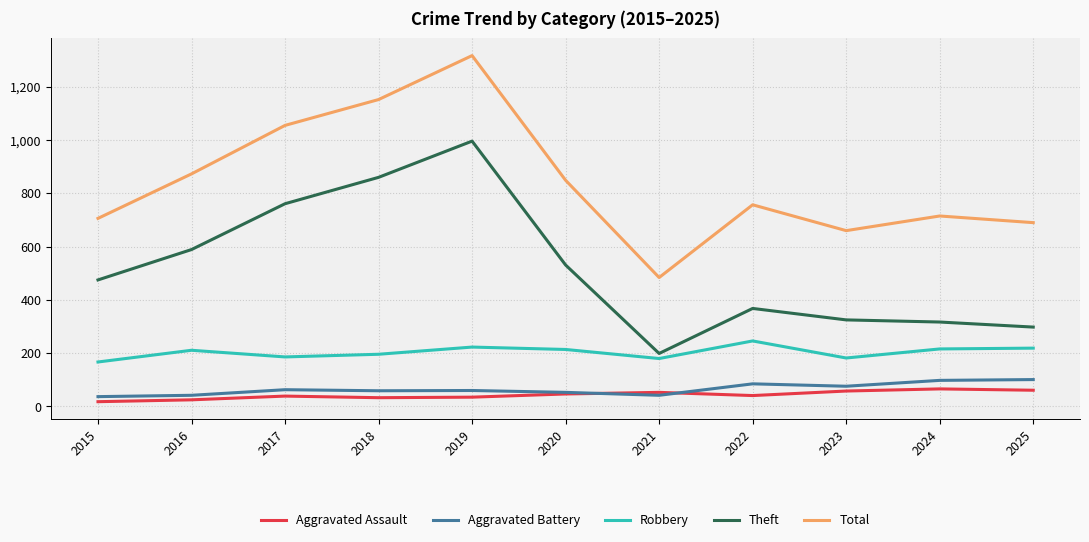

True or false: Robbery has a value of 246 at 2022.

True